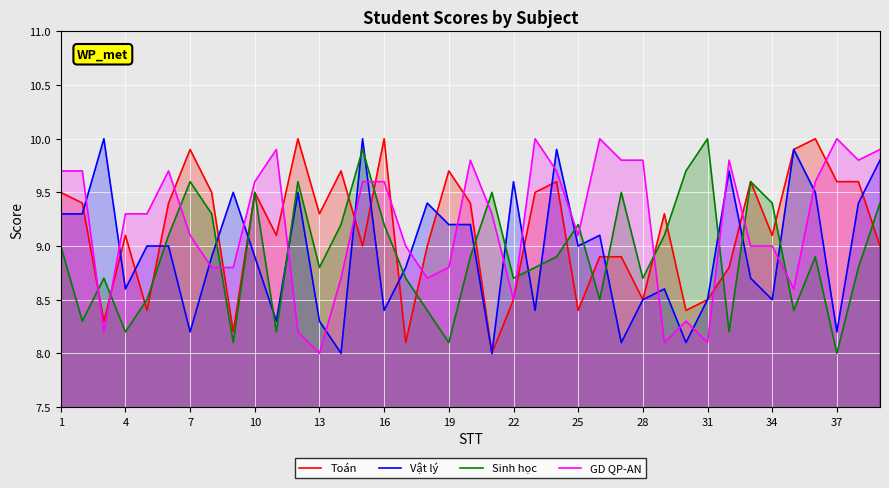

What is the sum of all Toán values?

356.6